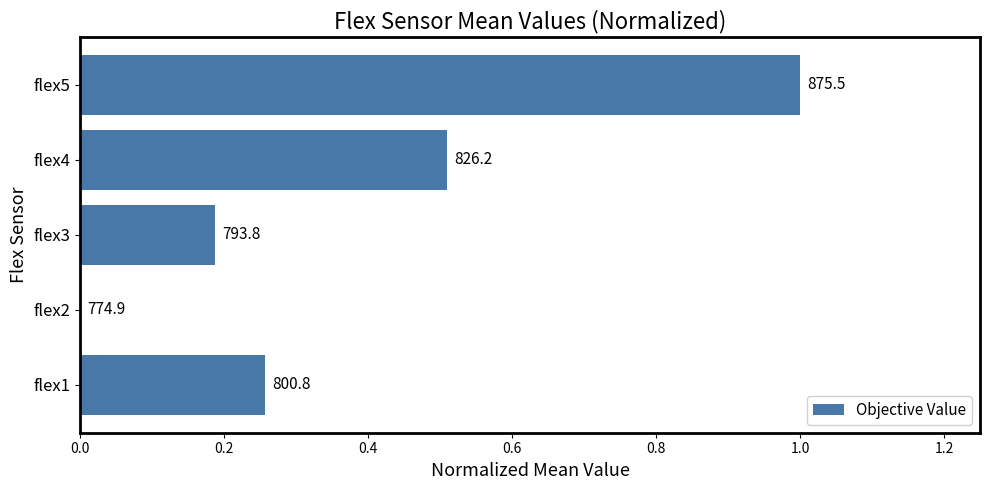

How many values are between 0 and 1?

5